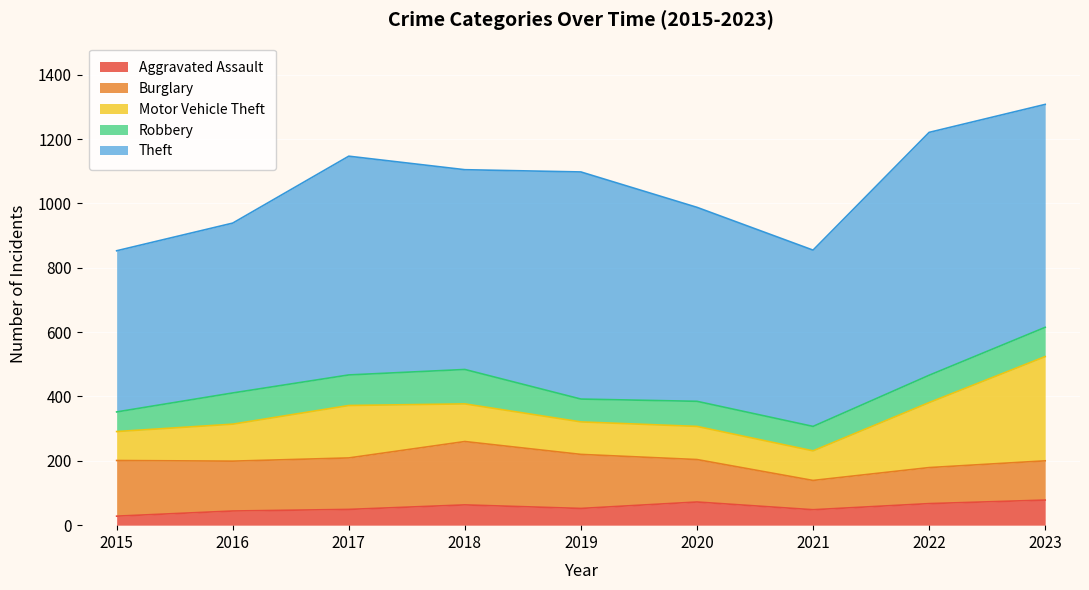

Which series has the largest range (max minus min)?

Theft